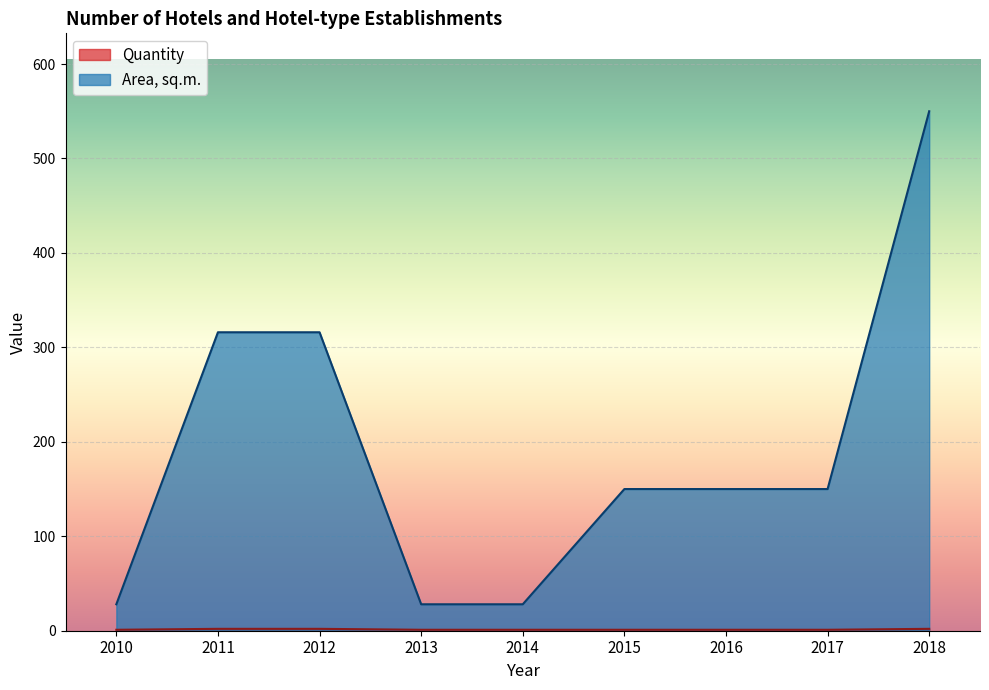

Is it true that Quantity equals 1 at 2010?

False